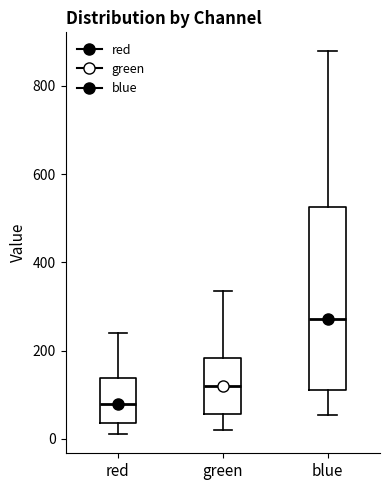

Reading left to right, read every box against the y-axis: the position of its median line, the range the box covers, and the ends of its whiskers. The values are not printed on the chart, so give them approximately, as read against the axis.

red: median 80, box 40 to 140, whiskers 20 to 240
green: median 120, box 60 to 180, whiskers 20 to 340
blue: median 280, box 120 to 520, whiskers 60 to 880